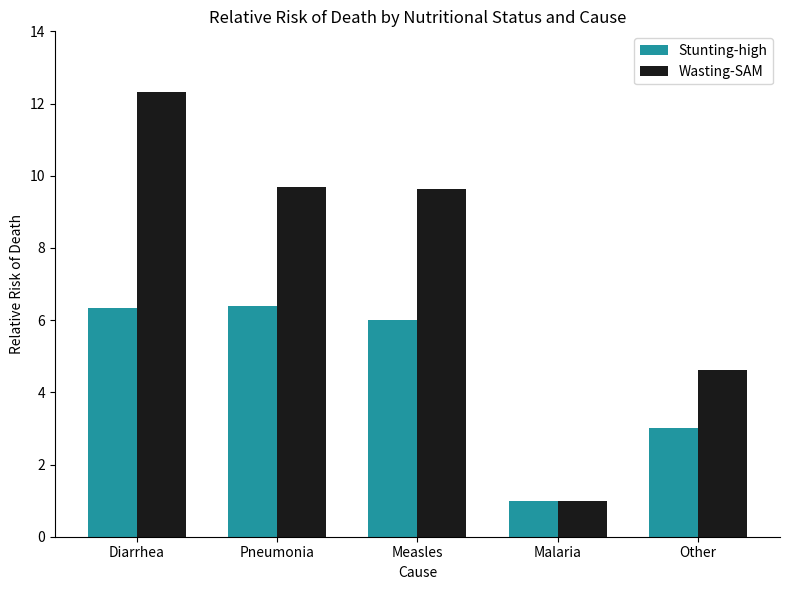

What is the value of the Wasting-SAM bar at the 1st from the left?

12.3